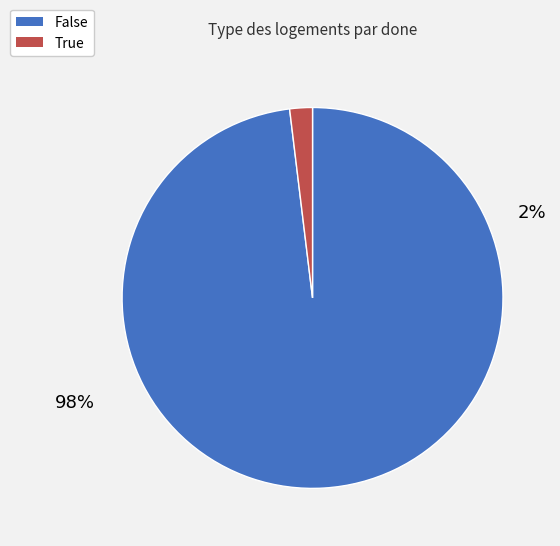

Count the number of slices in the pie.

2